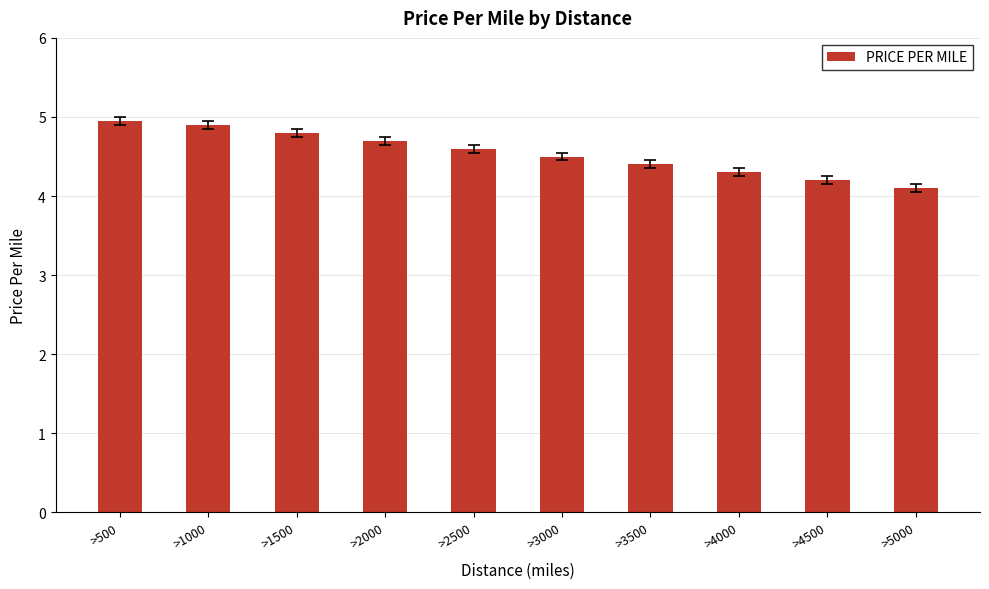

Rank the categories by value from highest to lowest.

>500, >1000, >1500, >2000, >2500, >3000, >3500, >4000, >4500, >5000